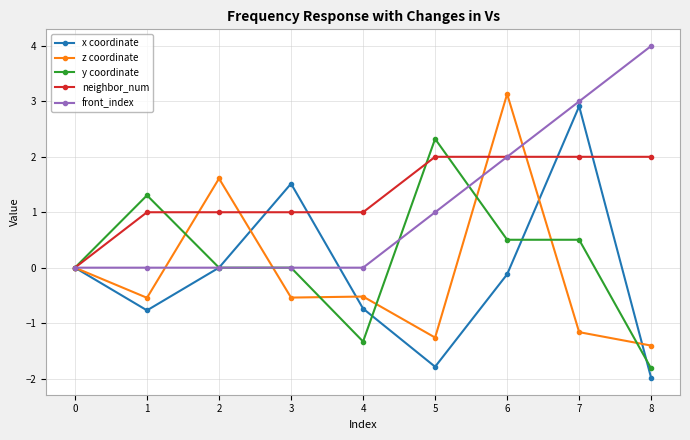

What is the total value across all series at 1?

1.0